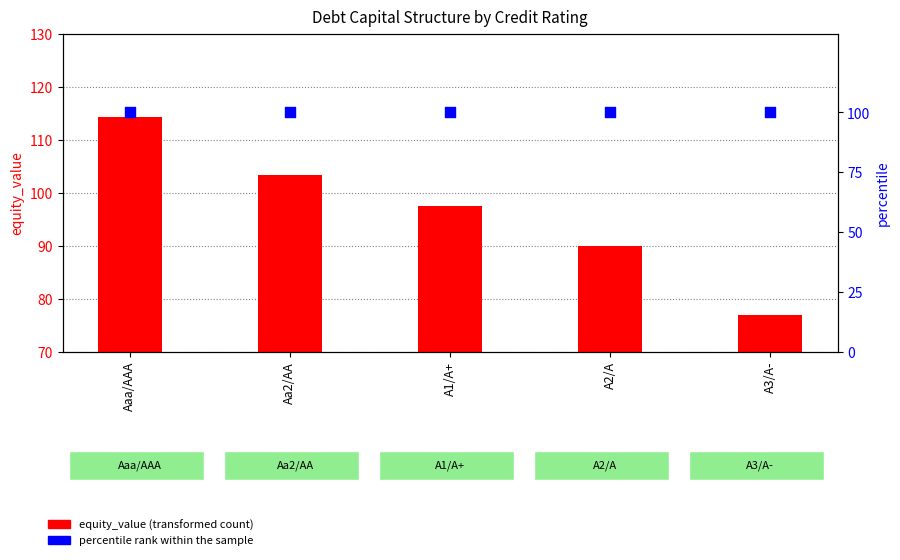

At which category is the sum across all series the highest?

Aaa/AAA